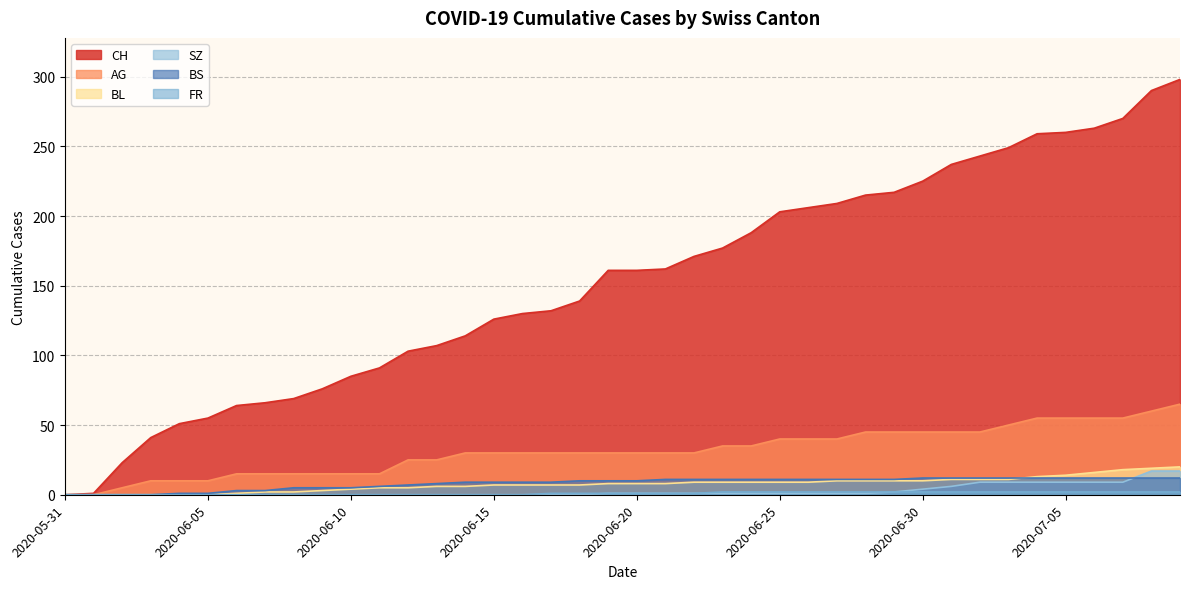

What is the sum of all BL values?

304